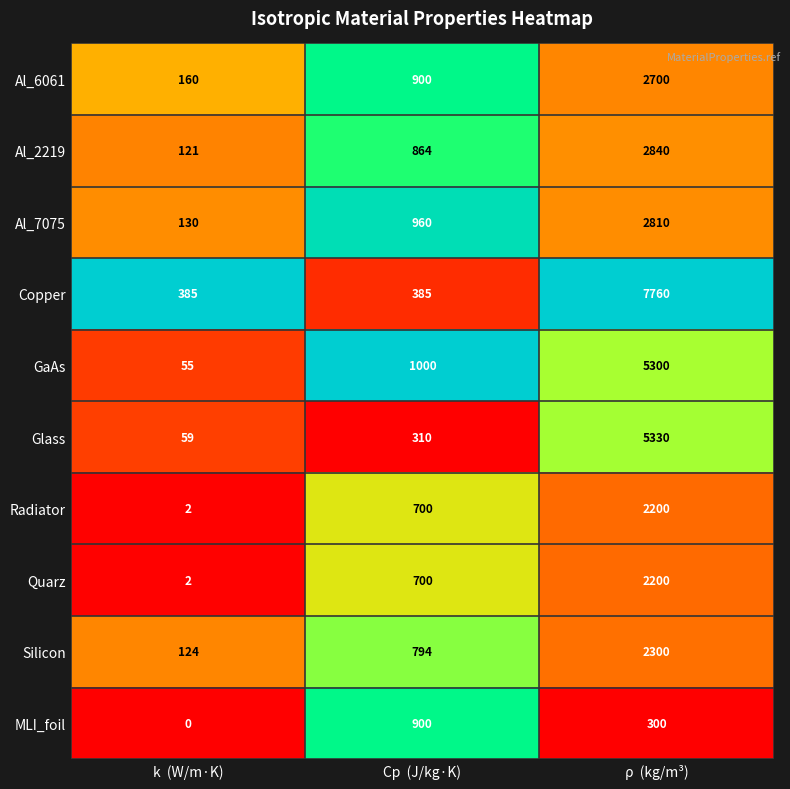

Reading left to right, what are all the values shown in this chart?

Al_6061: k  (W/m·K)=160	Cp  (J/kg·K)=900	ρ  (kg/m³)=2700
Al_2219: k  (W/m·K)=121	Cp  (J/kg·K)=864	ρ  (kg/m³)=2840
Al_7075: k  (W/m·K)=130	Cp  (J/kg·K)=960	ρ  (kg/m³)=2810
Copper: k  (W/m·K)=385	Cp  (J/kg·K)=385	ρ  (kg/m³)=7760
GaAs: k  (W/m·K)=55	Cp  (J/kg·K)=1000	ρ  (kg/m³)=5300
Glass: k  (W/m·K)=59	Cp  (J/kg·K)=310	ρ  (kg/m³)=5330
Radiator: k  (W/m·K)=2	Cp  (J/kg·K)=700	ρ  (kg/m³)=2200
Quarz: k  (W/m·K)=2	Cp  (J/kg·K)=700	ρ  (kg/m³)=2200
Silicon: k  (W/m·K)=124	Cp  (J/kg·K)=794	ρ  (kg/m³)=2300
MLI_foil: k  (W/m·K)=0	Cp  (J/kg·K)=900	ρ  (kg/m³)=300